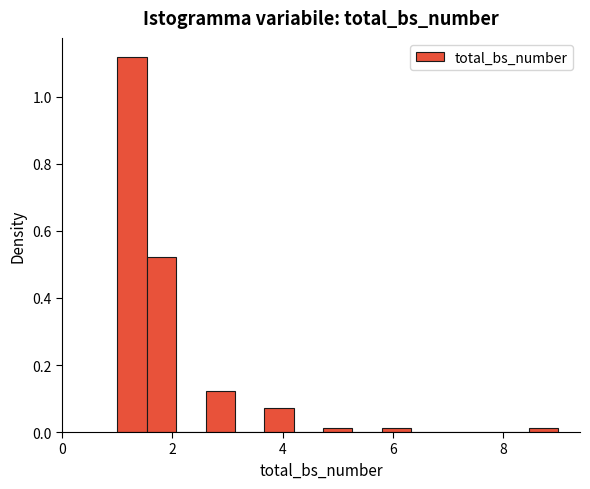

Around what value on the x-axis is the tallest bar? Give the approximate position of its centre, as read against the axis.

1.2